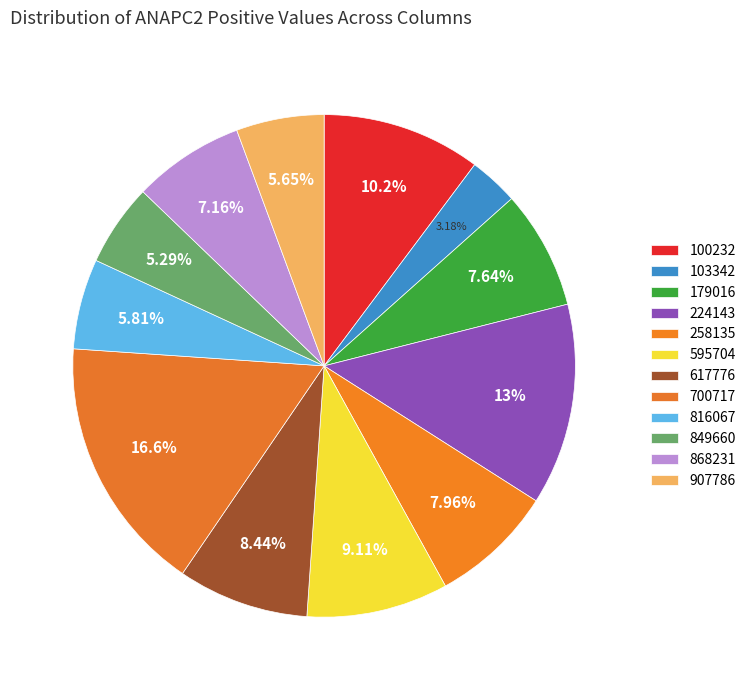

Count the number of slices in the pie.

12